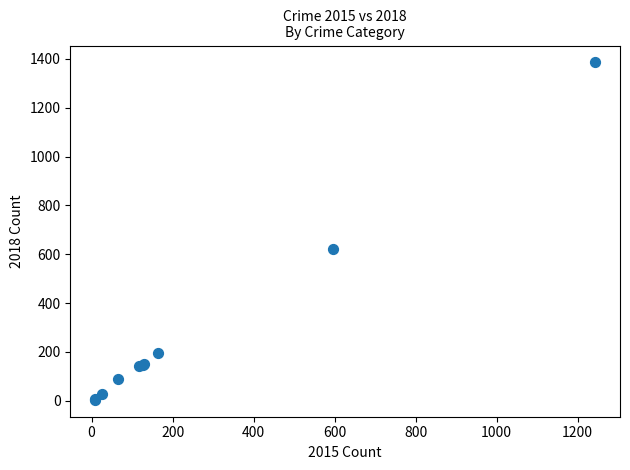

What Y value in the scatter plot is closest to 695?

621